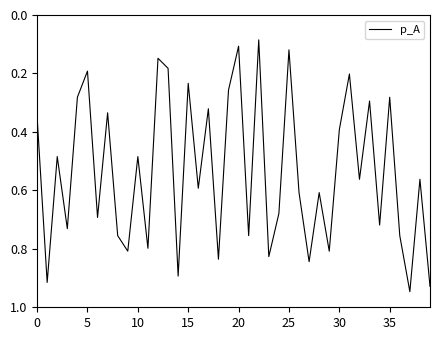

Does the chart have visible grid lines?

No